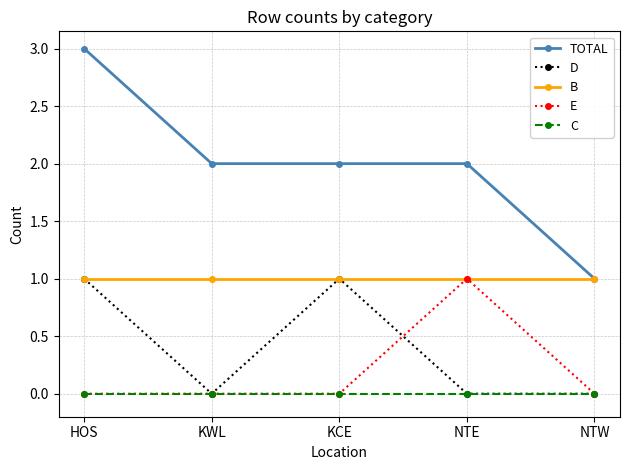

The value of C at HOS is 0. True or false?

True